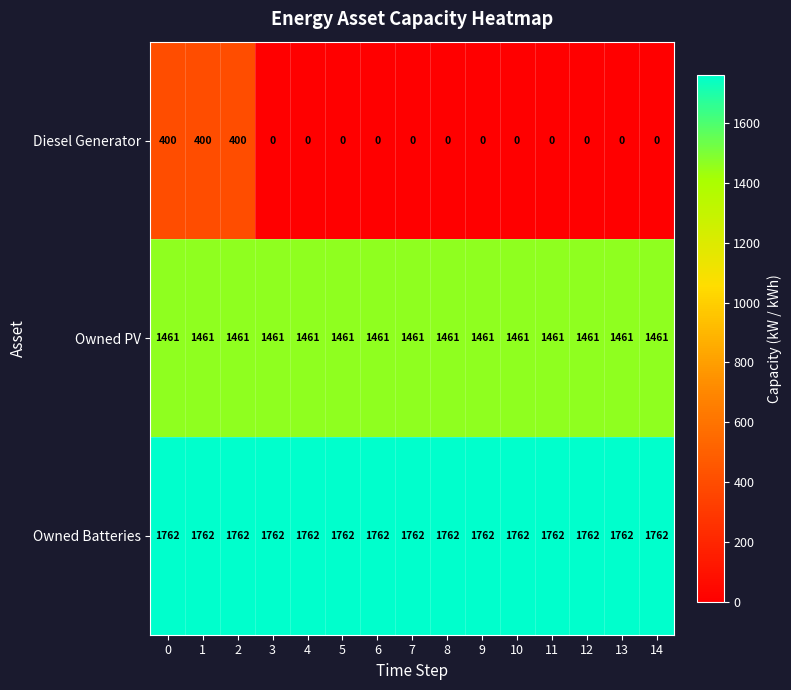

At how many categories does at least one series exceed 91?

15